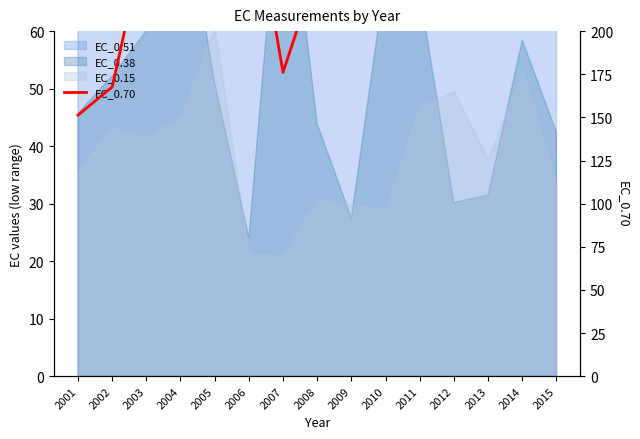

What is the ratio of the value at 2007 to the value at 2009?

0.4